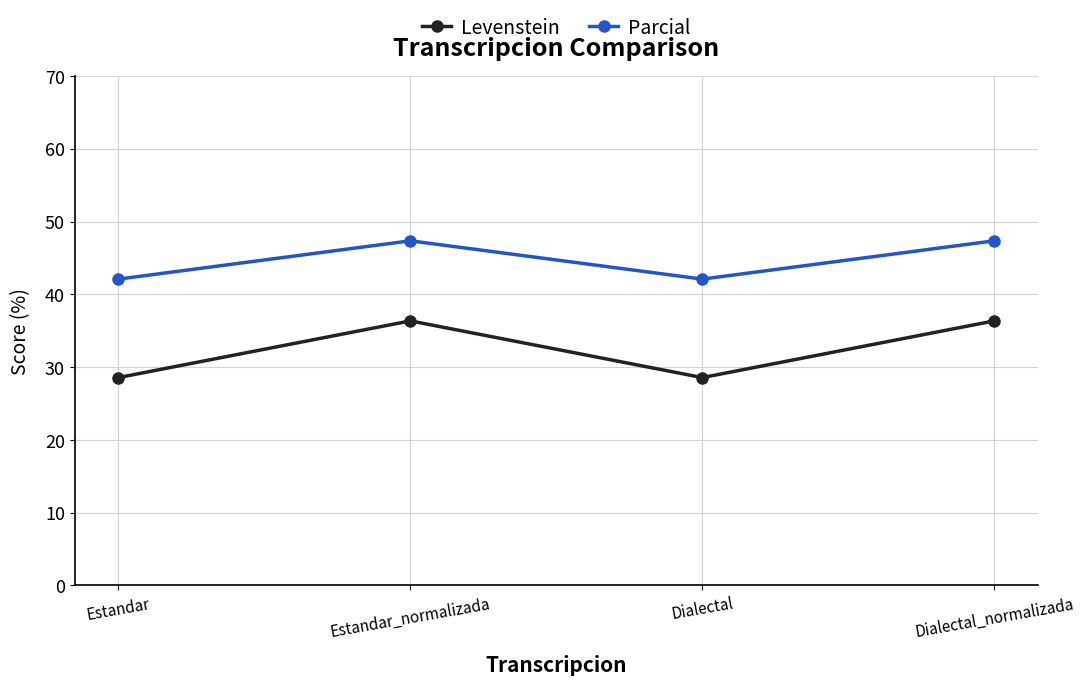

How many interior local peaks does the Parcial series have?

1